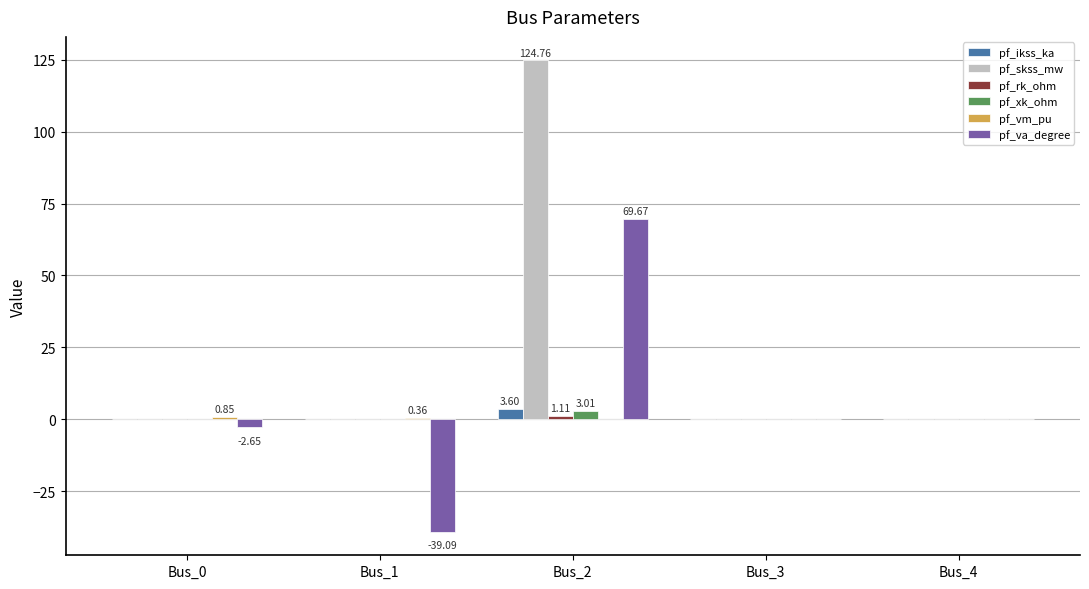

What is the spread (max minus min) of values at Bus_0?

3.5